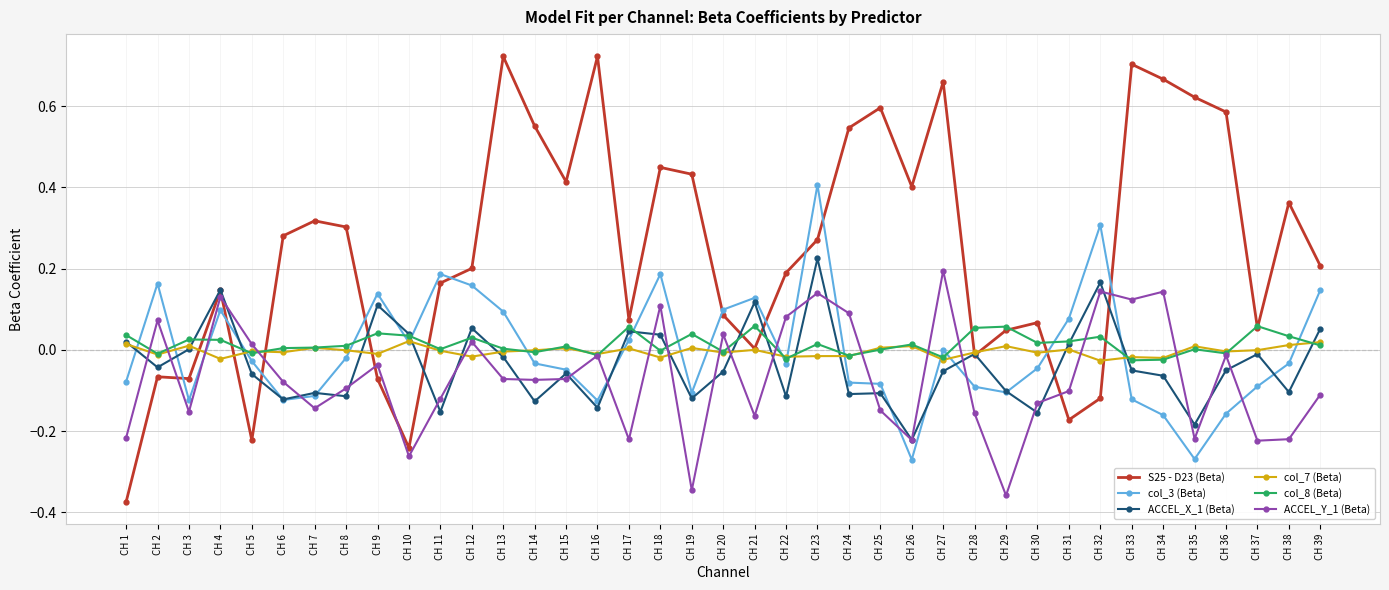

Which series has the largest total across all categories?

S25 - D23 (Beta)